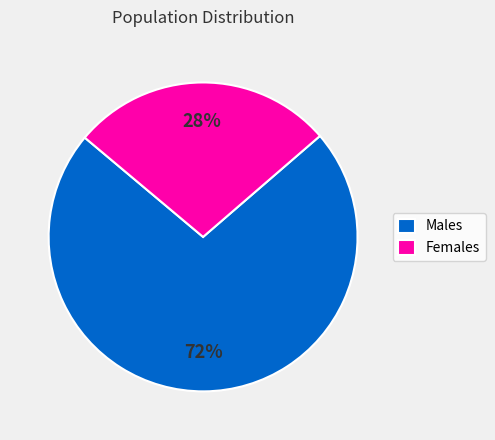

Combined, do Females and Males account for over 50%?

Yes